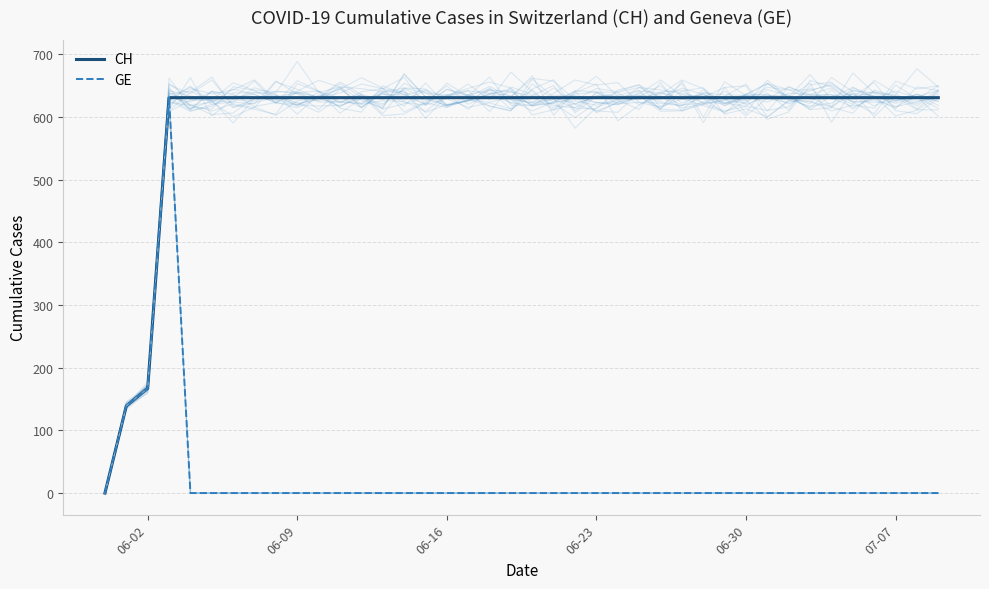

What are all the series names shown in the legend?

CH, GE